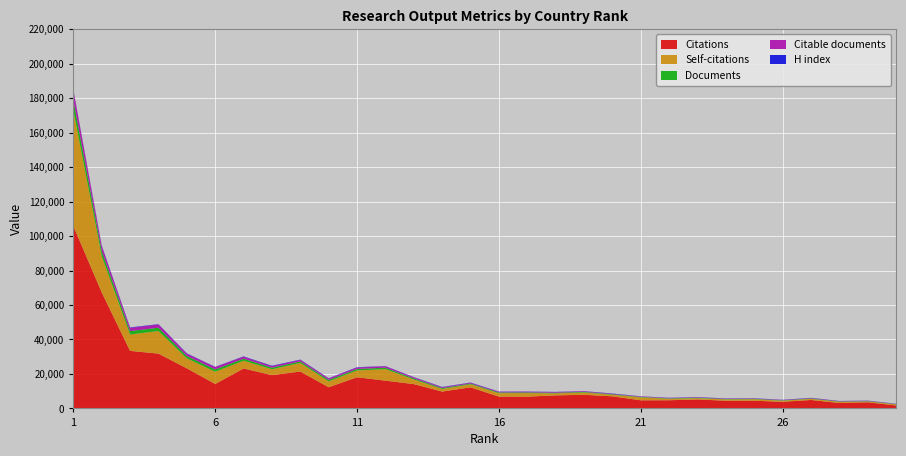

Reading left to right, extract all data points from this chart.

Citations: 105861	67334	33381	31789	23239	14167	23159	19313	21387	12286	18077	16100	14107	9767	12232	6846	6827	7567	7899	7006	4711	4741	5208	4464	4448	3849	4898	3152	3564	1730
Self-citations: 67143	21098	9514	13128	5827	7134	4523	3411	5007	3388	3961	6702	2651	1529	1736	1991	2039	1166	1365	922	1717	846	759	773	884	644	661	678	471	587
H index: 252	357	242	168	230	134	220	241	196	130	188	113	150	178	166	110	102	133	97	164	84	102	127	93	107	103	157	88	118	62
Documents: 5905	2934	1954	1908	1348	1344	1163	918	881	864	859	827	632	489	441	430	425	363	345	283	262	244	243	234	228	209	209	203	186	166
Citable documents: 5876	2854	1909	1901	1322	1340	1140	888	862	853	842	826	629	476	436	428	425	360	344	277	261	242	240	232	225	204	208	202	184	164